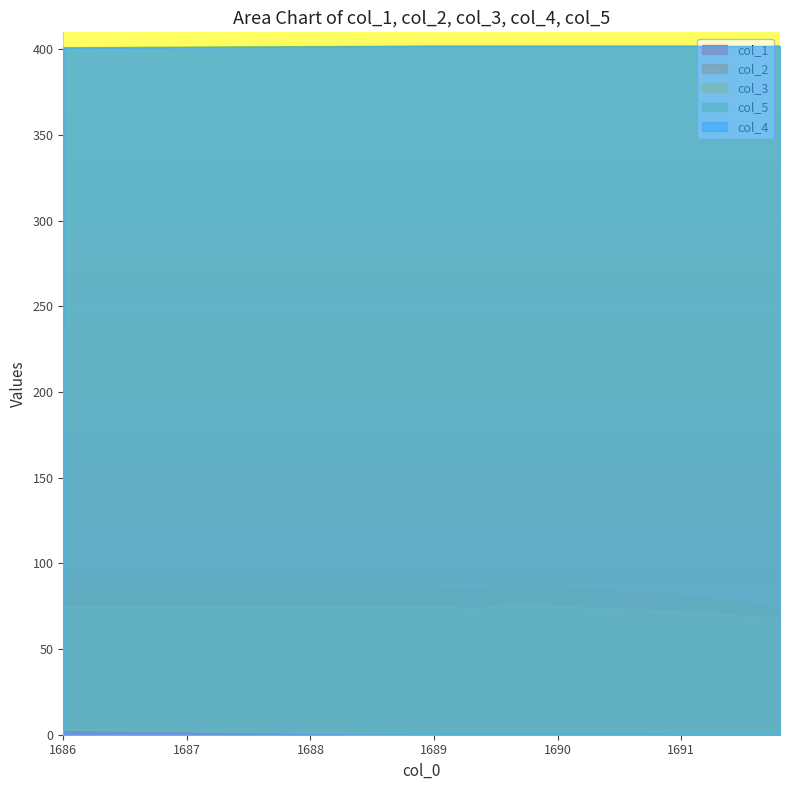

Is it true that col_1 equals 86 at 1686?

True